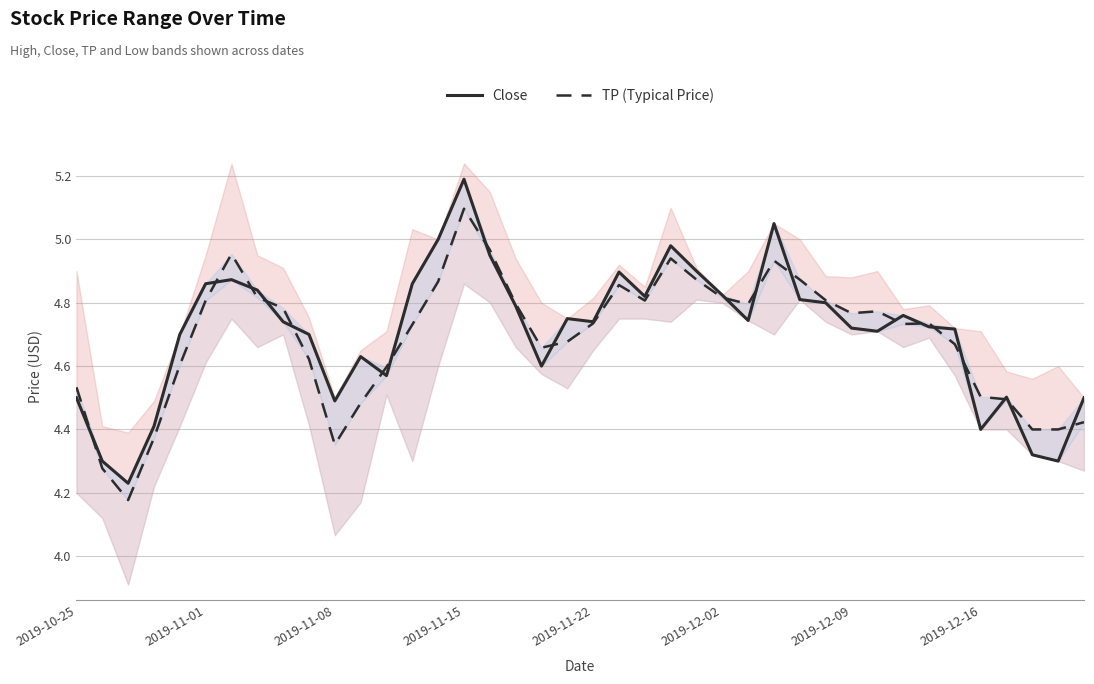

Is the value of TP (Typical Price) at 18 greater than the value of Close at 2019-12-02?

No